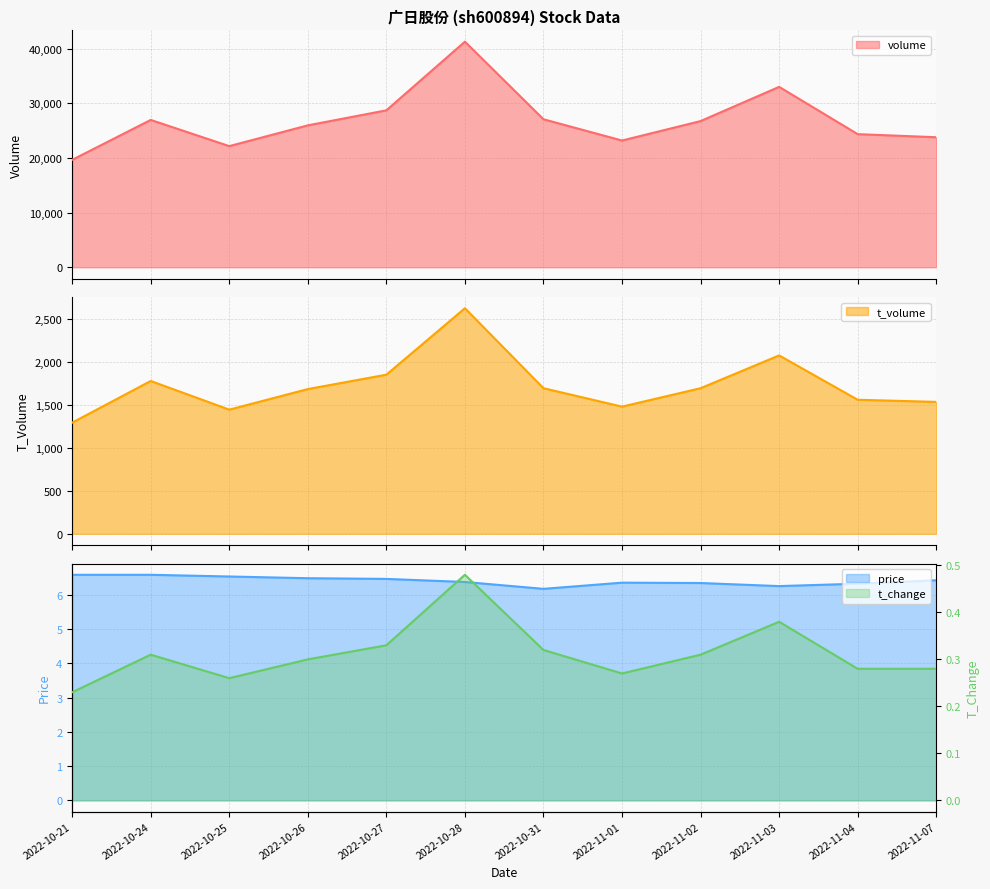

True or false: price has a value of 6.3 at 2022-11-04.

True